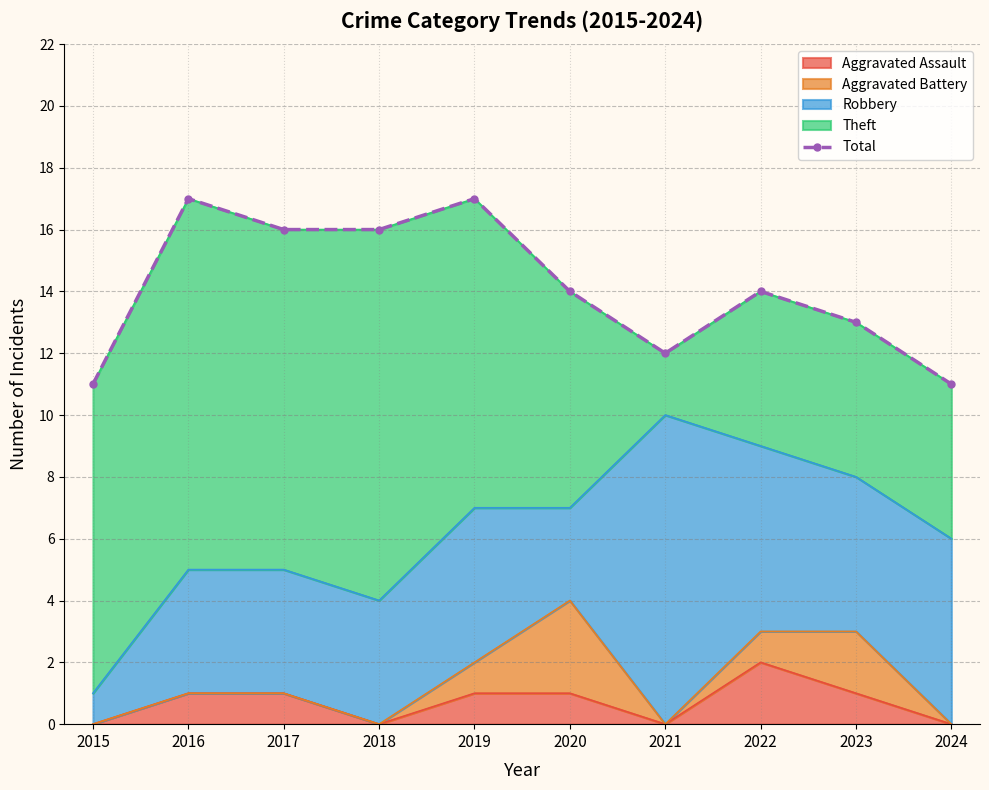

True or false: Aggravated Assault has a value of 0 at 2021.

True